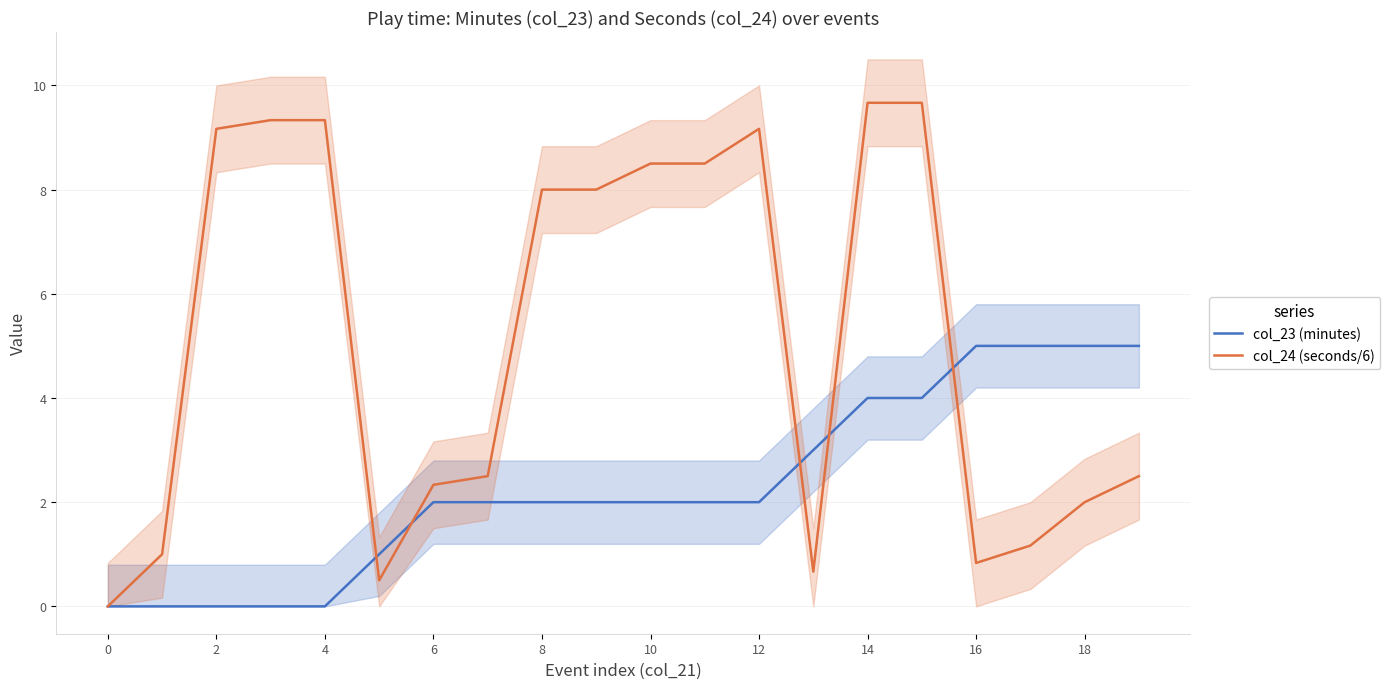

What is the difference between the col_24 (seconds/6) values at 10 and 2?

0.7